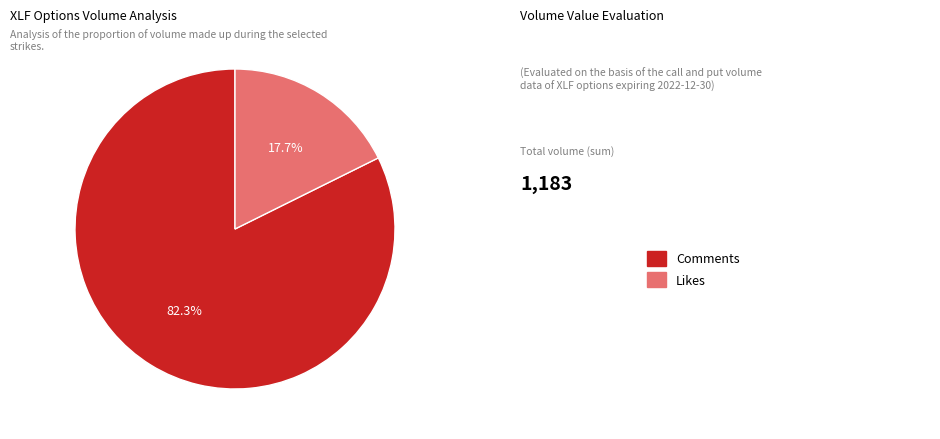

To the nearest percent, what is the difference between the largest and smallest slice percentages?

65%